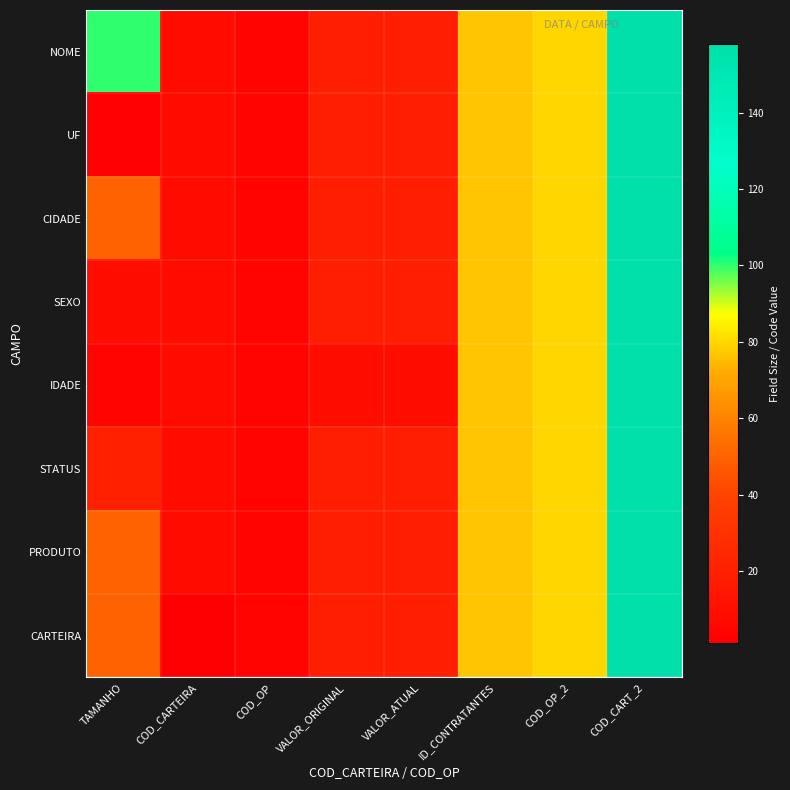

Which has a higher value, VALOR_ORIGINAL or ID_CONTRATANTES?

ID_CONTRATANTES